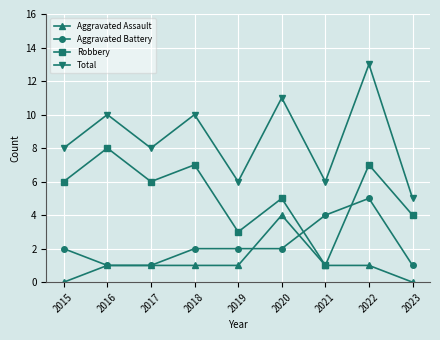

How many data points does each series have?

9